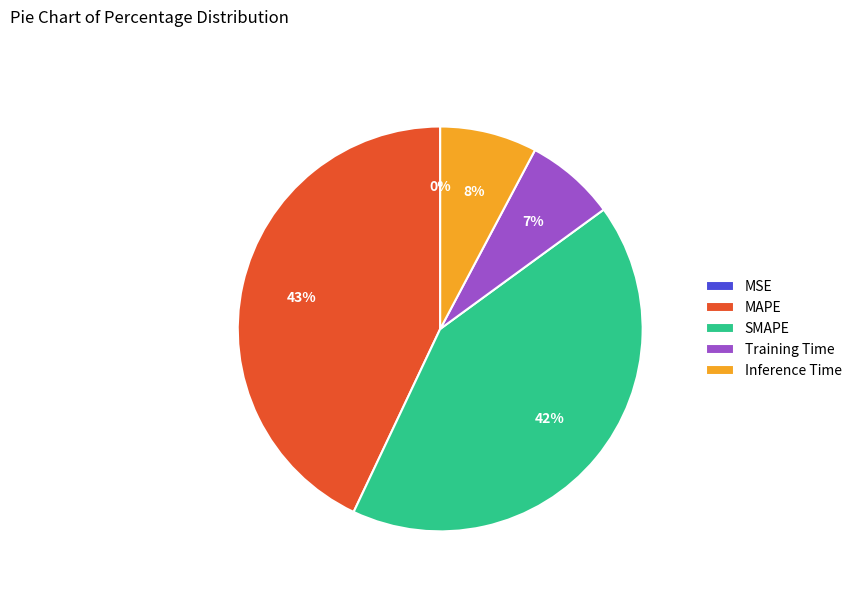

To the nearest percent, what portion does MAPE represent?

43%